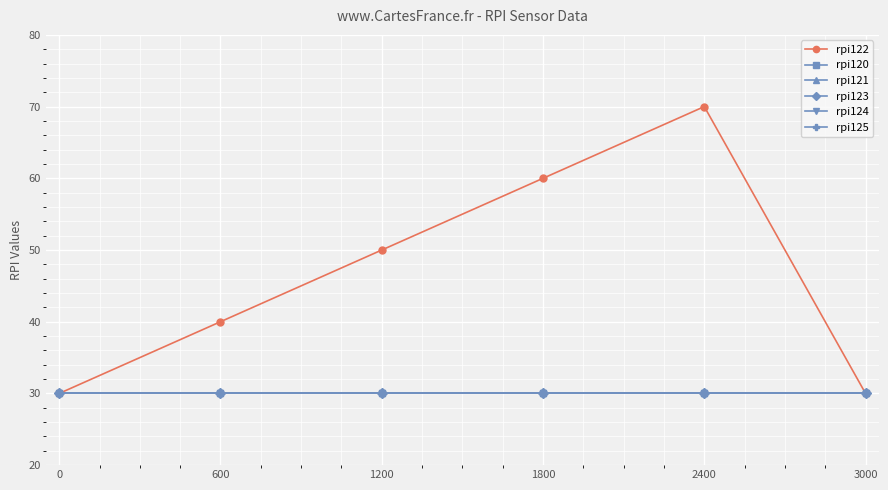

Rank the series by their maximum value, from highest to lowest.

rpi122, rpi120, rpi121, rpi123, rpi124, rpi125